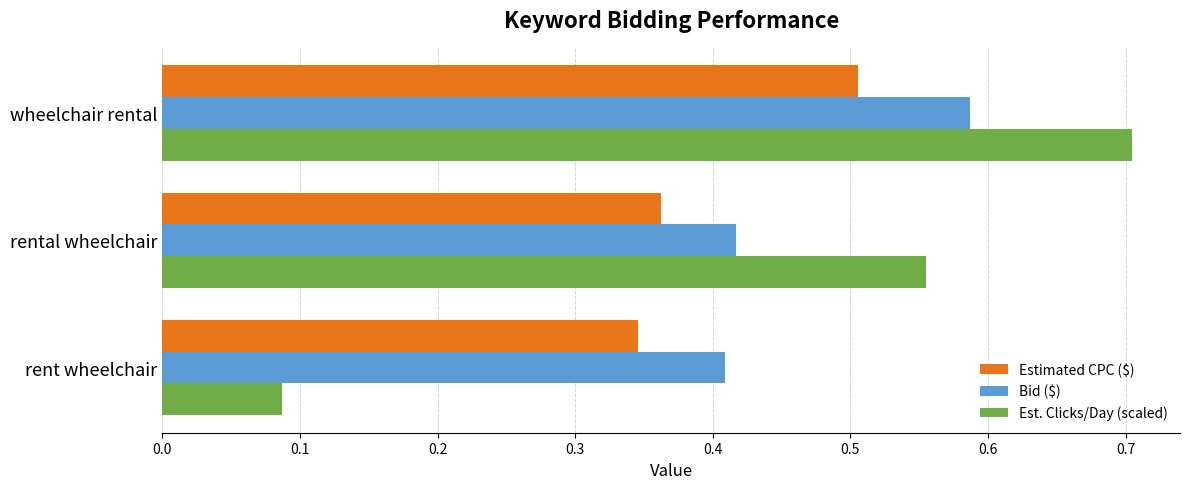

How many Bid ($) values are between 0 and 1?

3